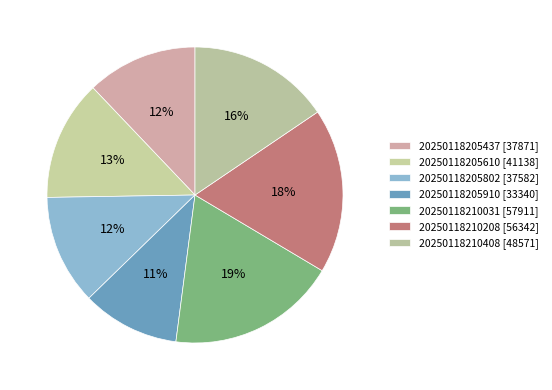

Count the number of slices in the pie.

7